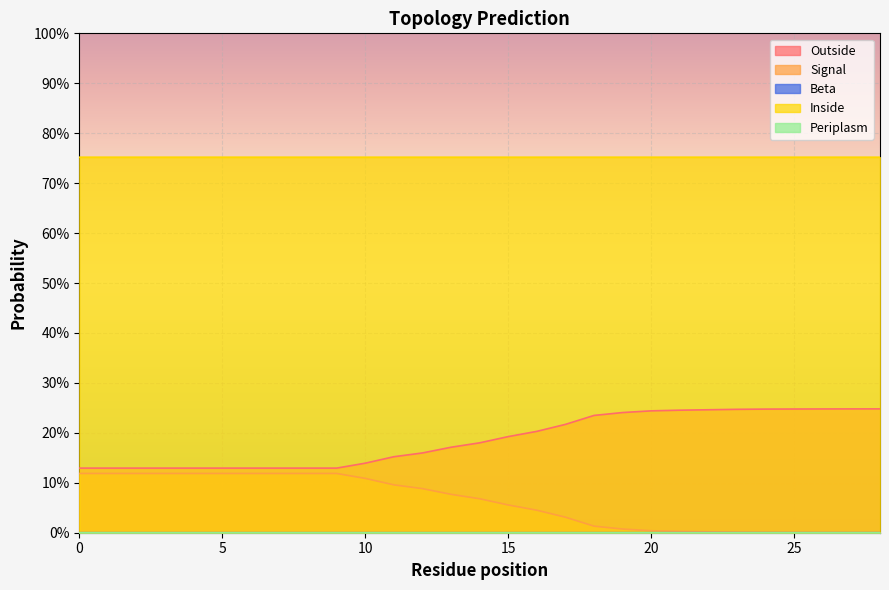

At which category does the chart reach its minimum across all series?

28